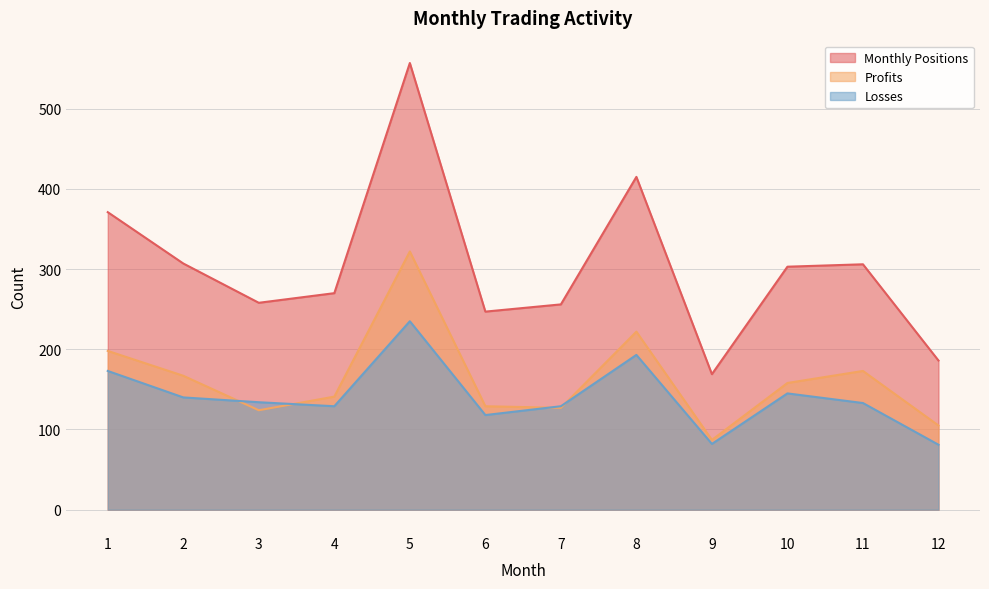

What is the value of the Monthly Positions point at the 12th from the left?

186